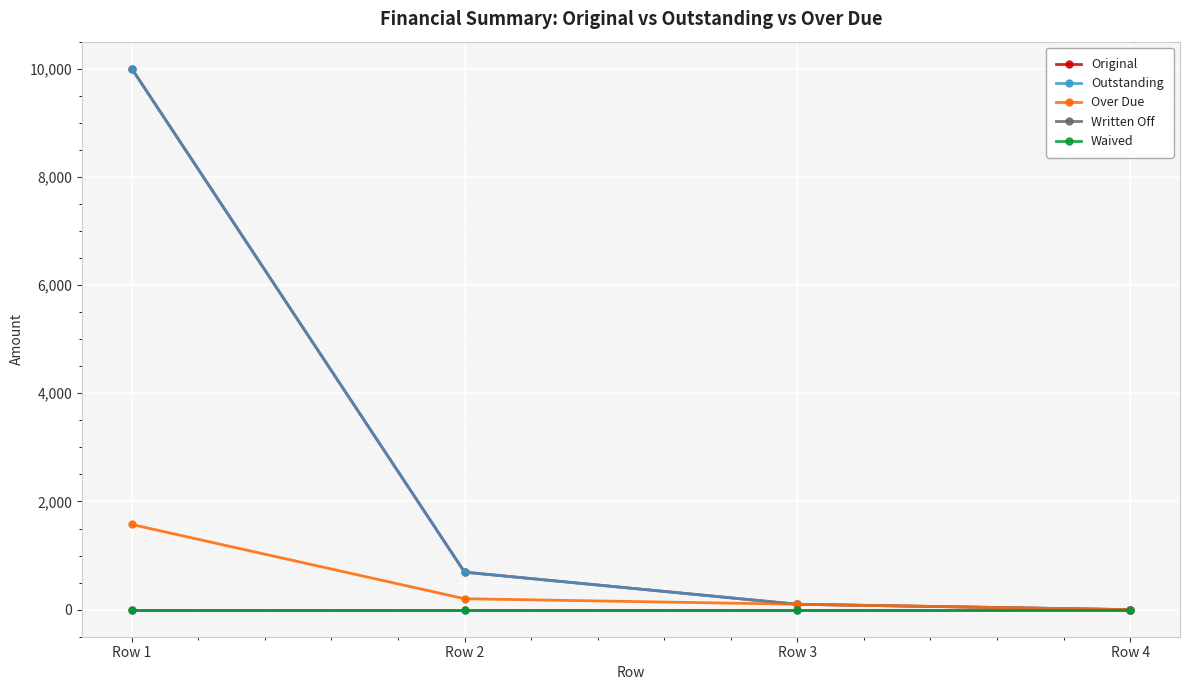

How many distinct data groups are displayed?

5